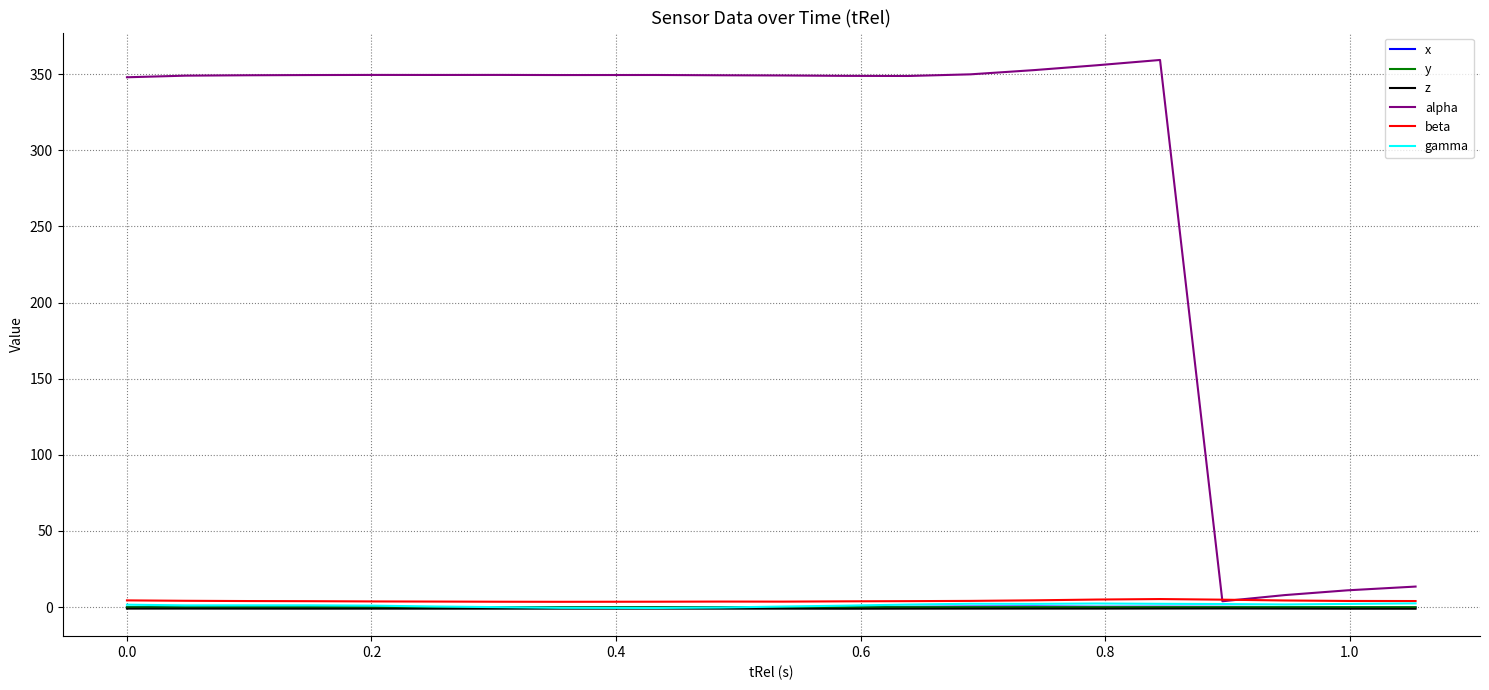

What is the maximum value shown in the chart?

359.4